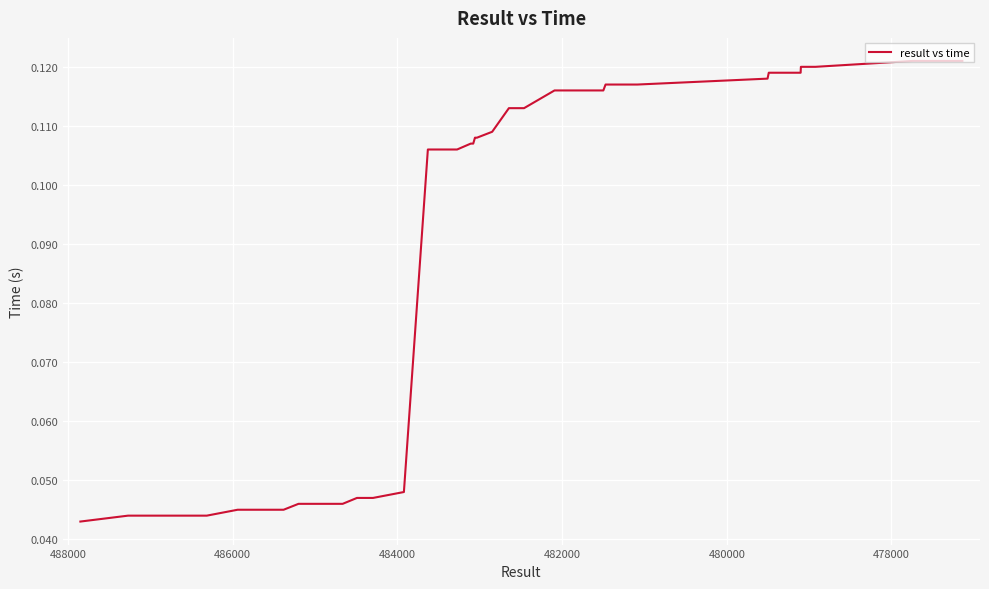

Count the values in the range 0 to 1.

40